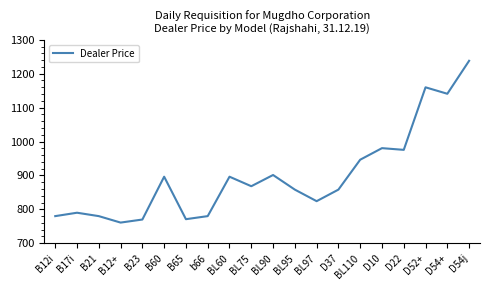

At which label does the data first exceed 868?

B60